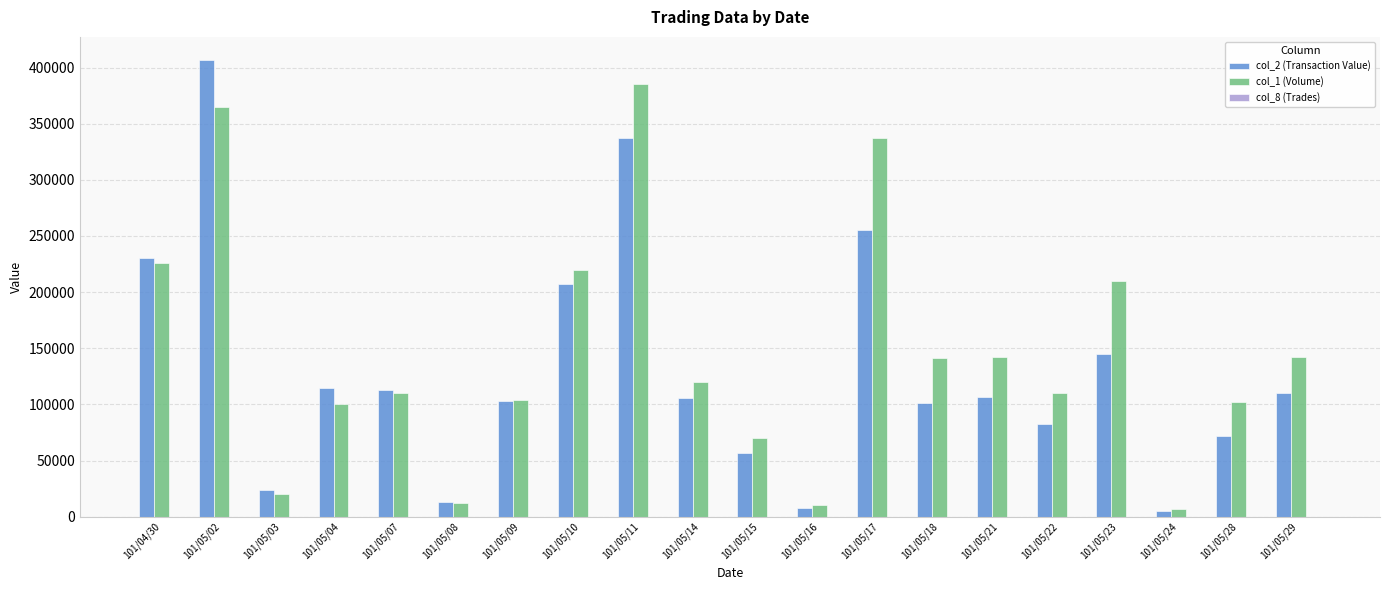

At which label is col_8 (Trades) closest to 6?

101/04/30